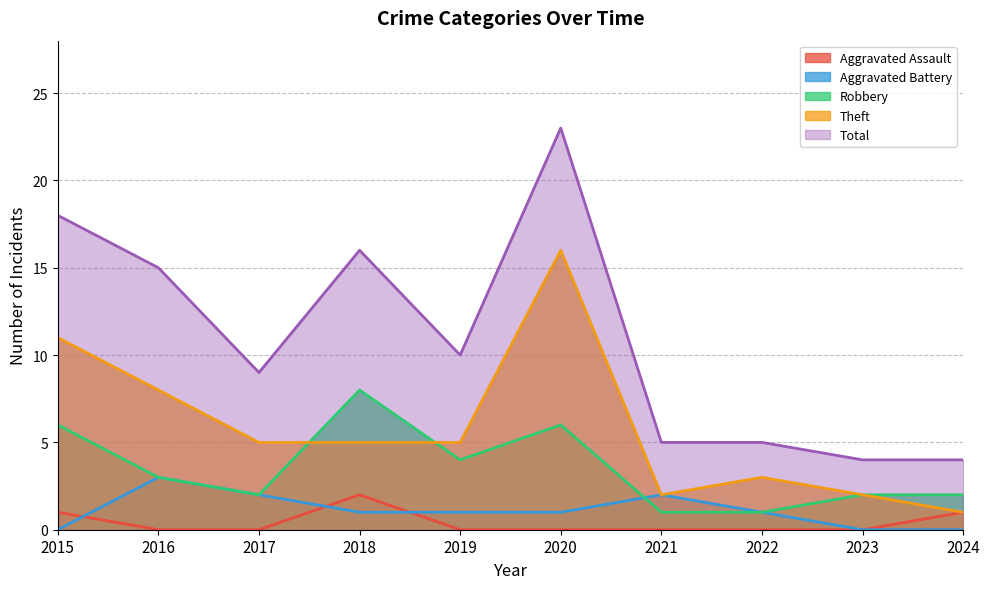

What is the difference between the highest and lowest values at 2023?

4